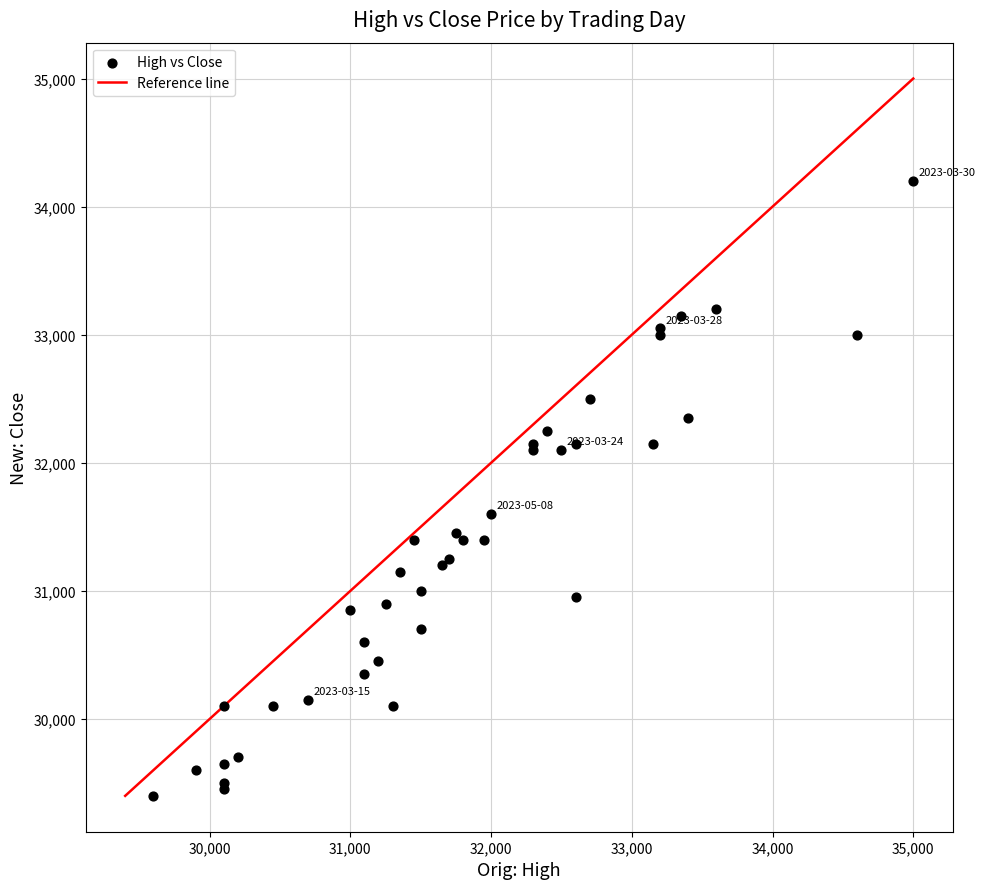

What Y value in the scatter plot is closest to 31800?

31600